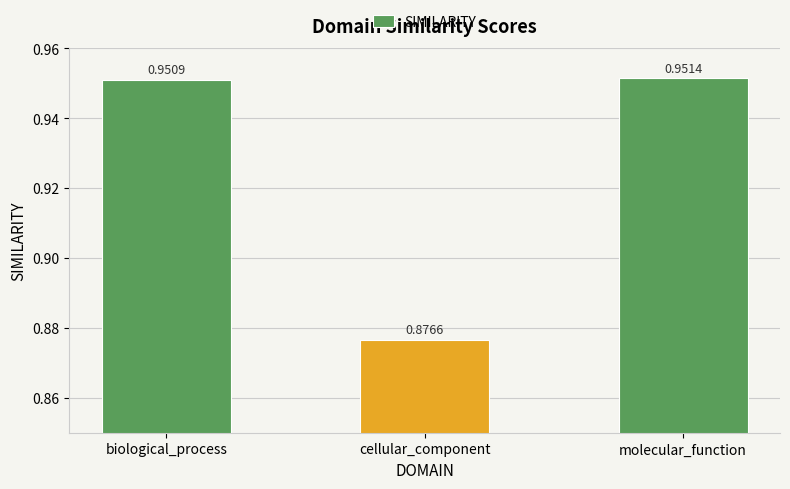

List the labels in order of value, smallest first.

cellular_component, biological_process, molecular_function